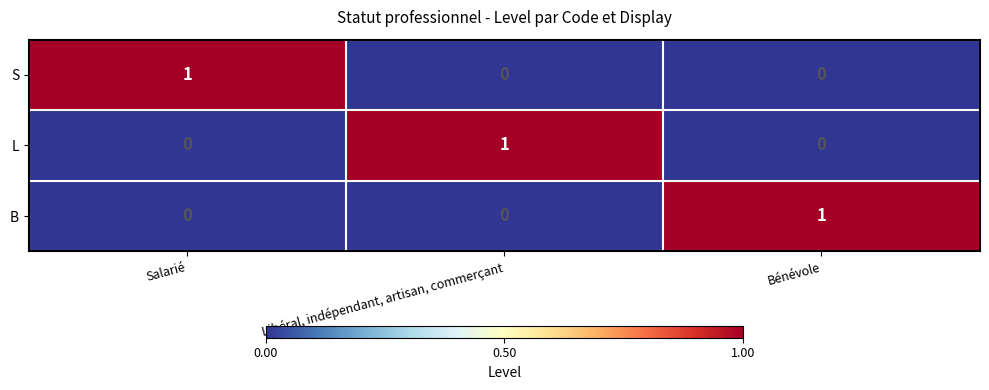

At how many categories does at least one series exceed 0?

3